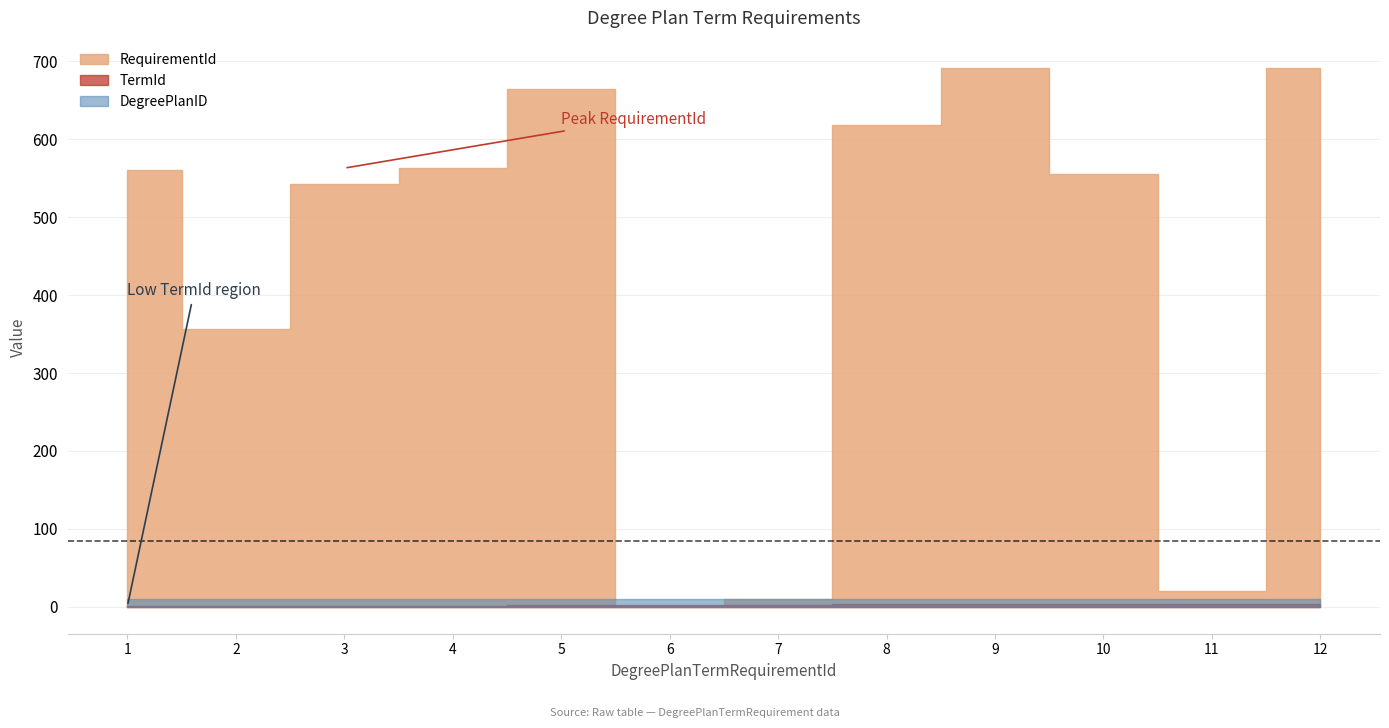

What are all the series names shown in the legend?

RequirementId, TermId, DegreePlanID